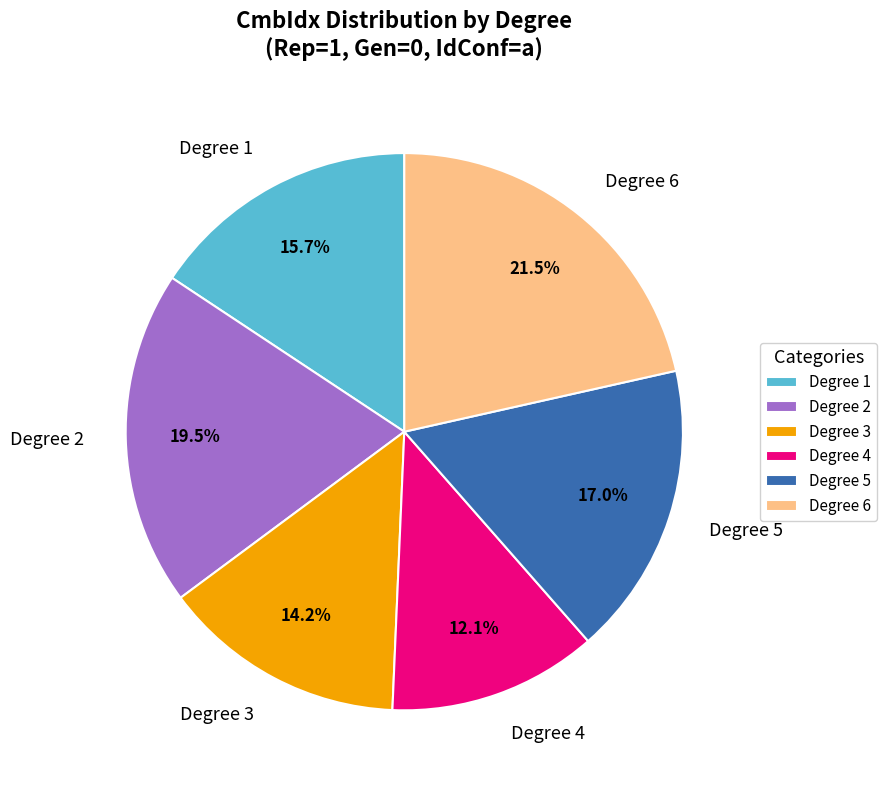

Does Degree 5 represent more than half of the total?

No